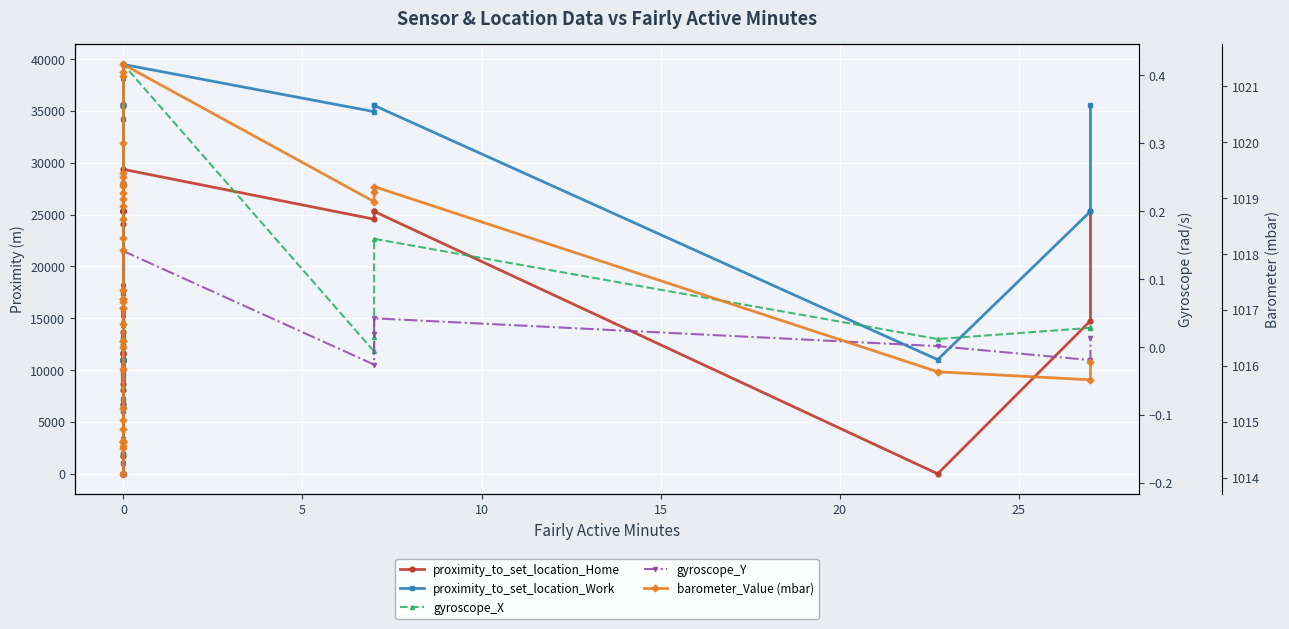

What are all the series names shown in the legend?

proximity_to_set_location_Home, proximity_to_set_location_Work, gyroscope_X, gyroscope_Y, barometer_Value (mbar)